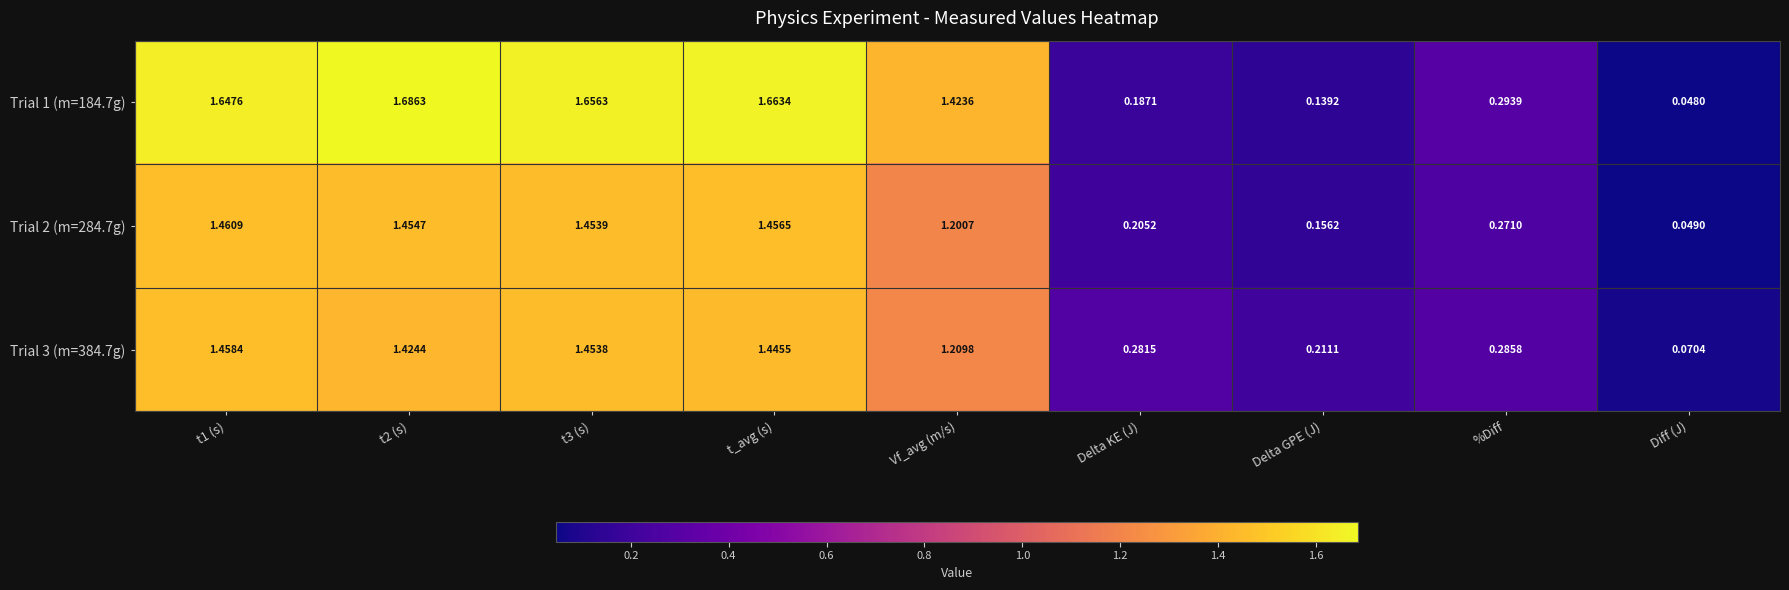

At which label is Trial 1 (m=184.7g) closest to 0?

Diff (J)